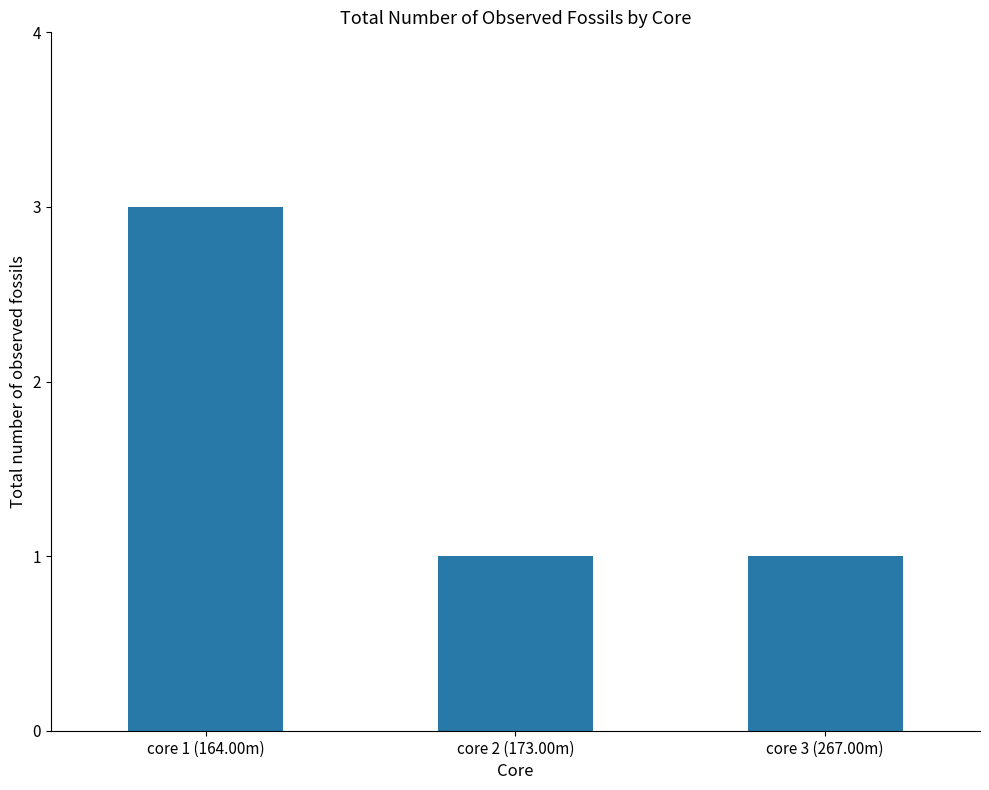

Reading left to right, transcribe all the data shown in this chart.

3	1	1